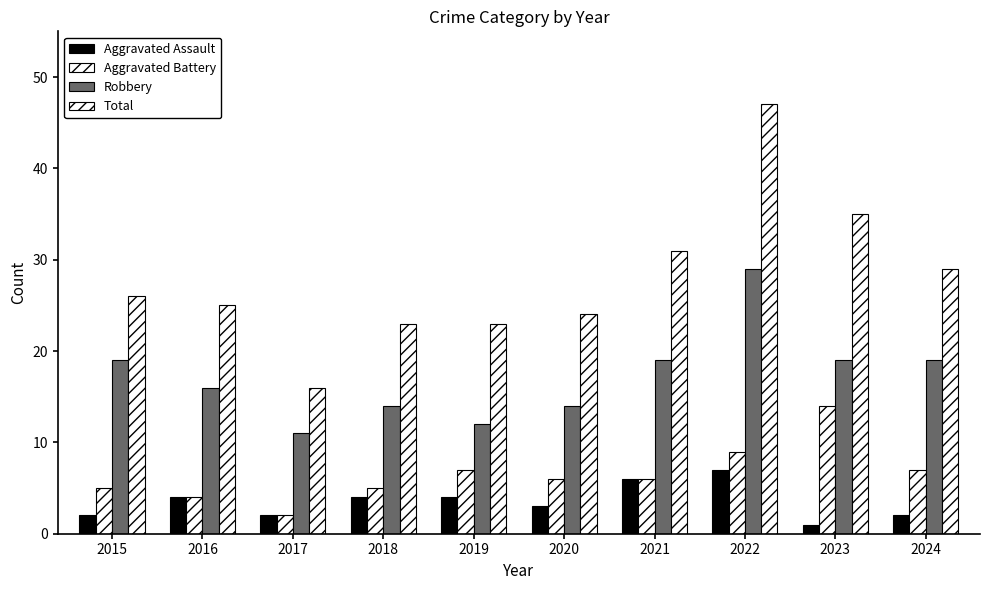

What is the average value of the Aggravated Assault series?

4